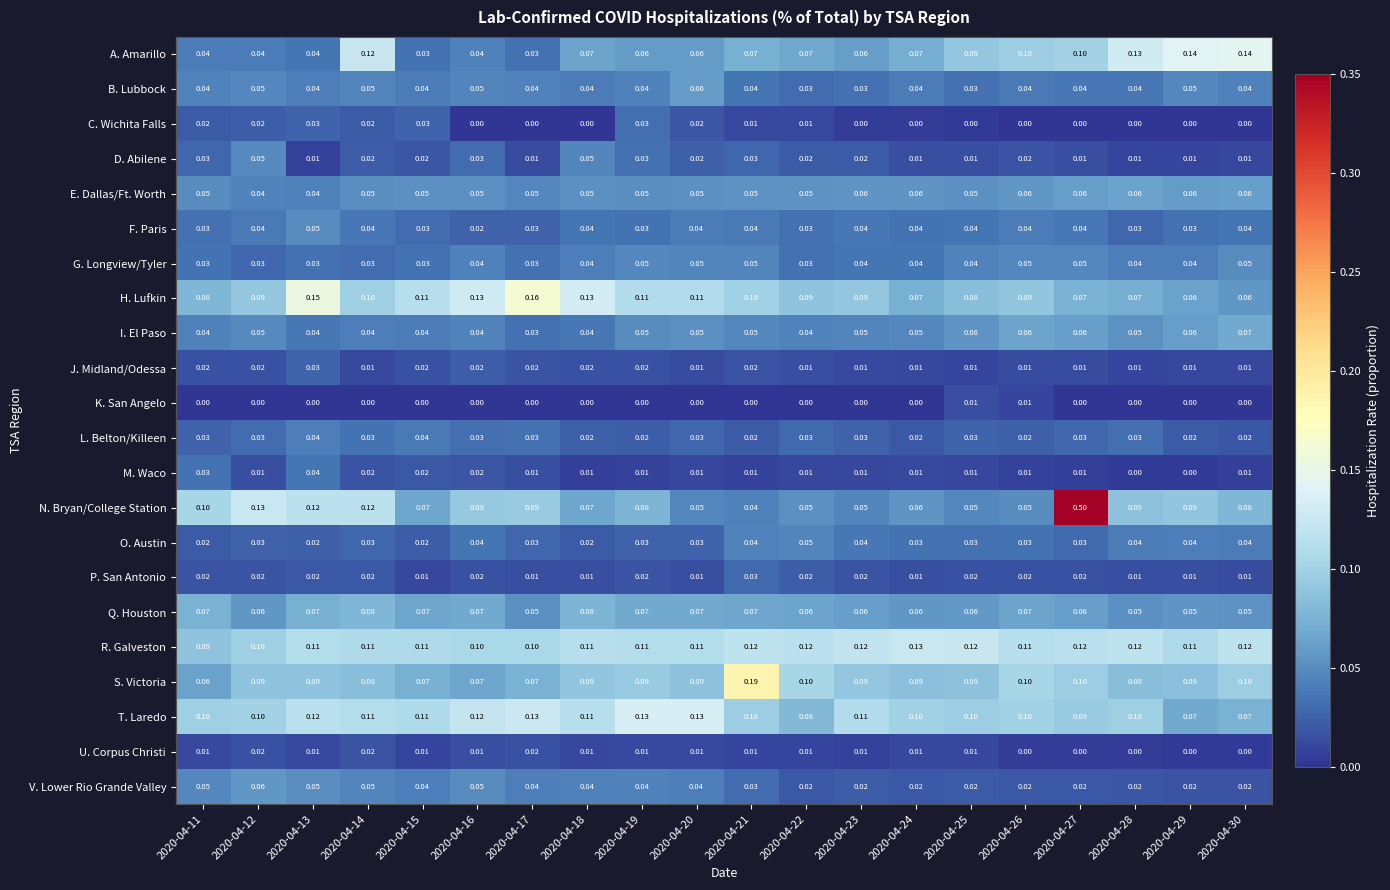

Is the value of L. Belton/Killeen at 2020-04-11 greater than the value of V. Lower Rio Grande Valley at 2020-04-15?

No